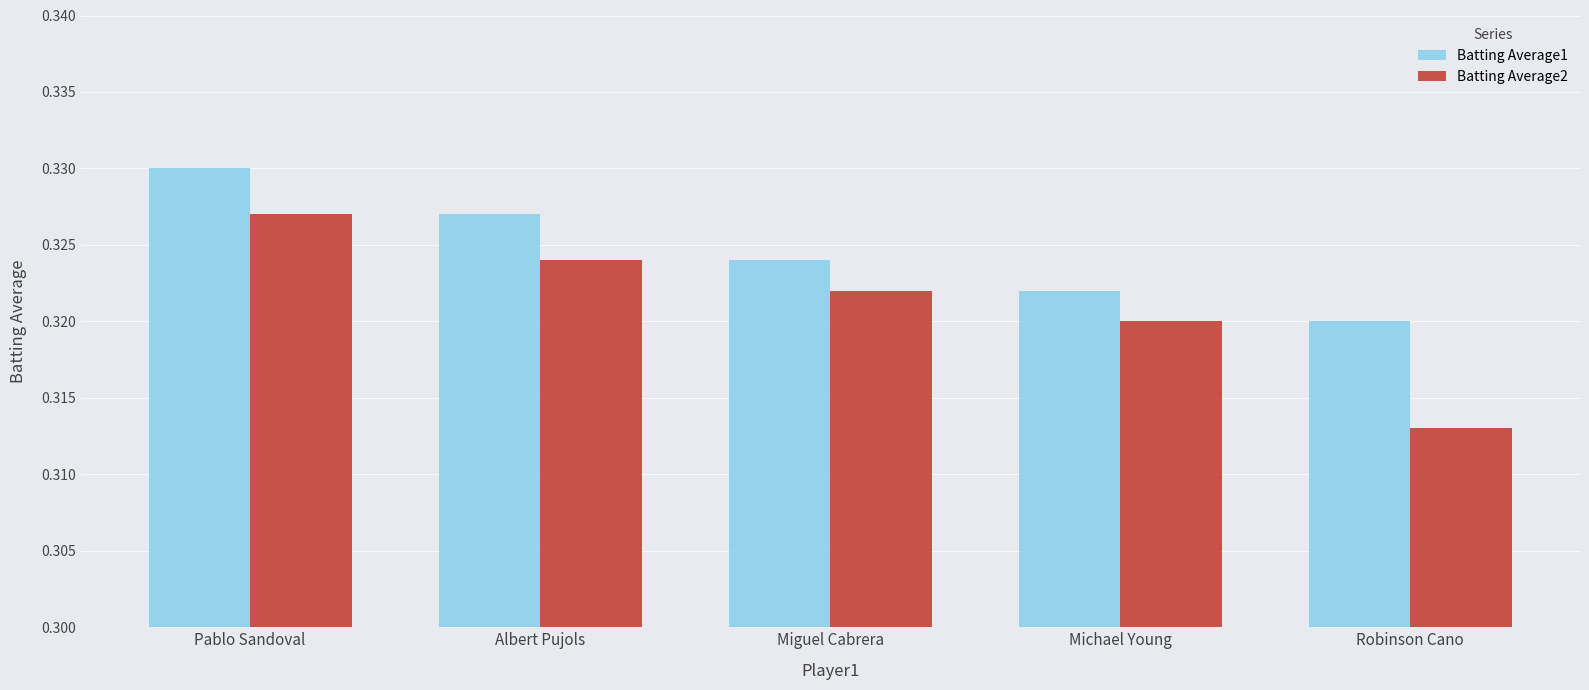

Is it true that Batting Average1 equals 0.5 at Albert Pujols?

False